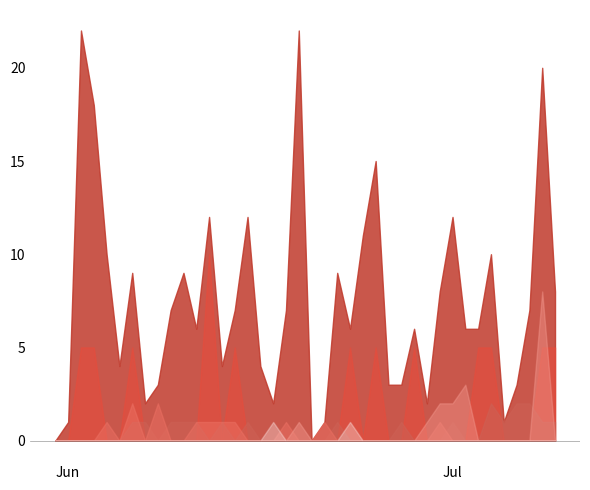

How many times do SZ and BS cross each other?

1